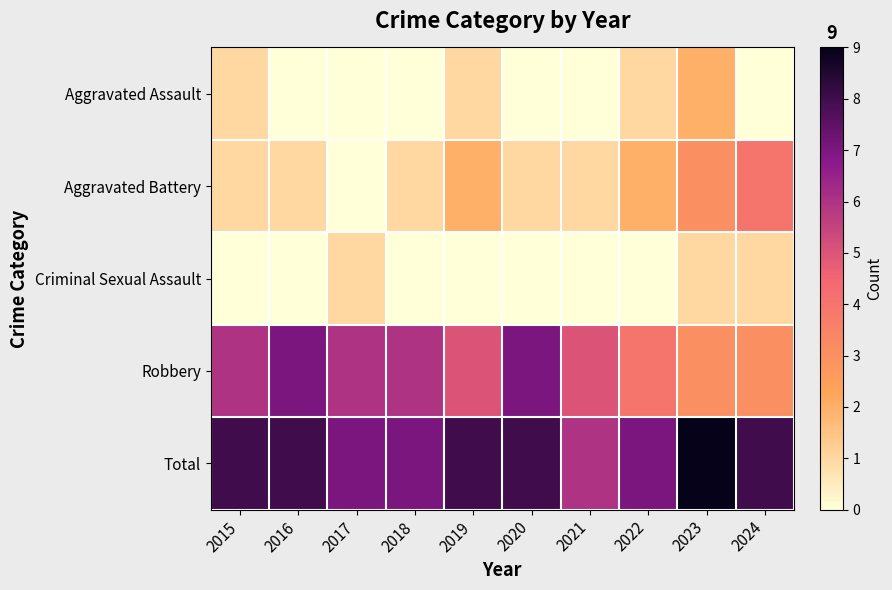

What value does the Robbery series have at 2017?

6